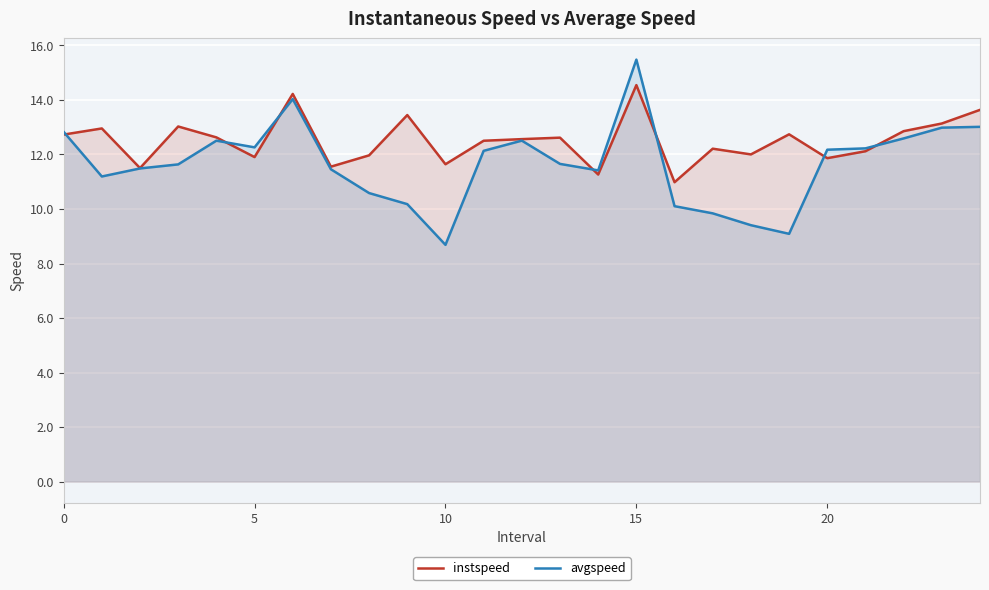

Which series has the widest spread of values?

avgspeed